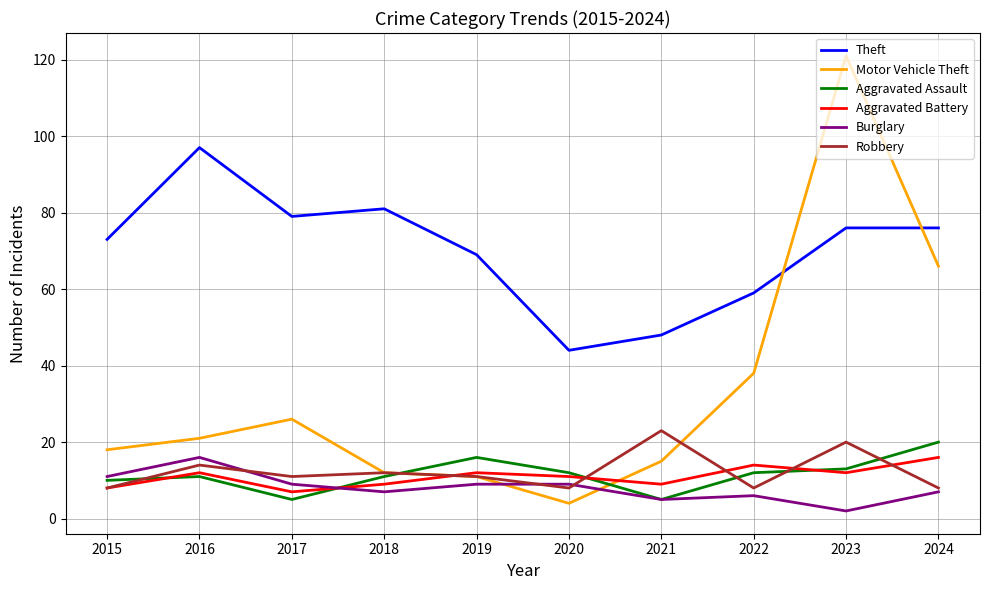

At which label does Burglary first exceed 9?

2015